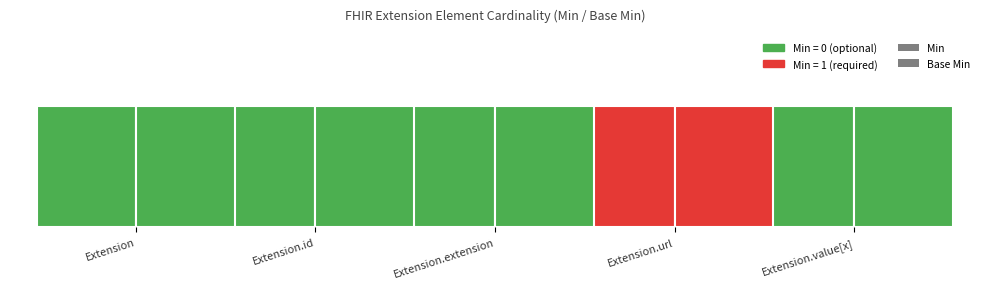

Is the value of Min at Extension.value[x] greater than the value of Base Min at Extension?

No